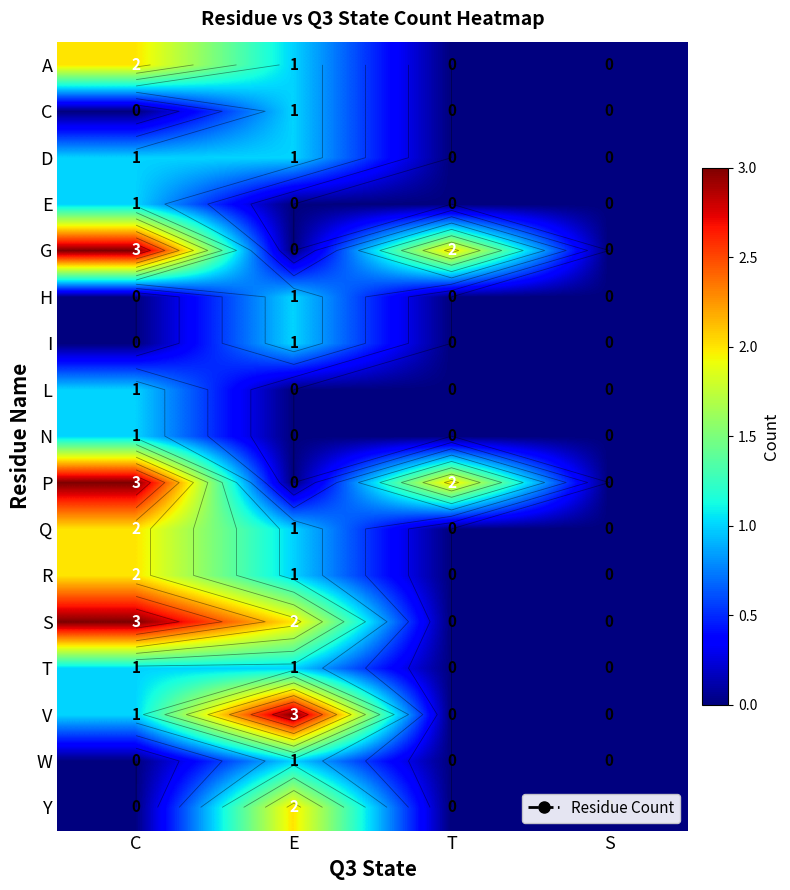

Count the number of data series in this chart.

17